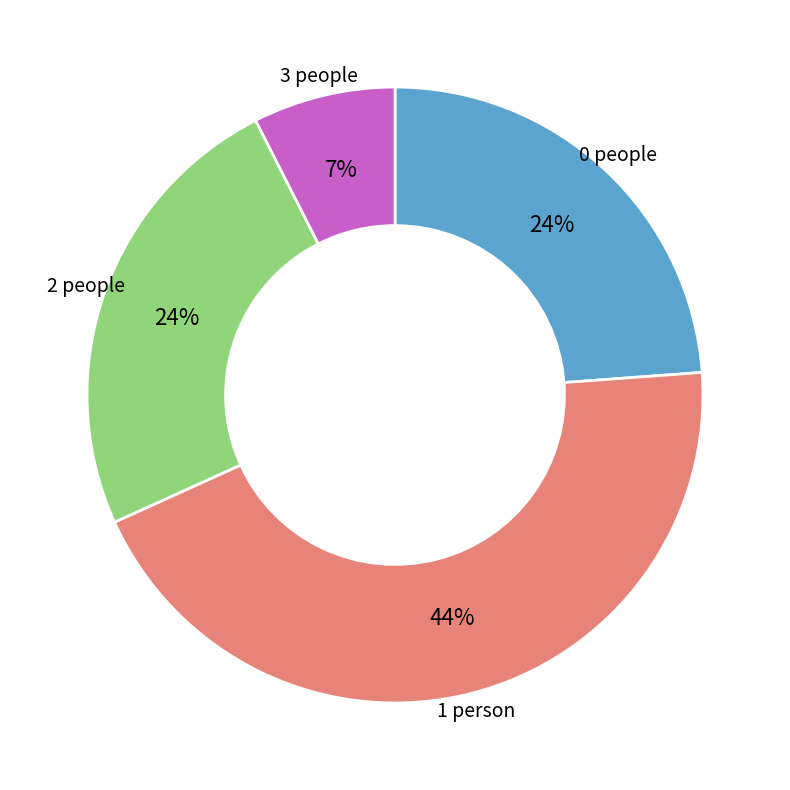

To the nearest percent, what is the difference between the largest and smallest slice percentages?

37%